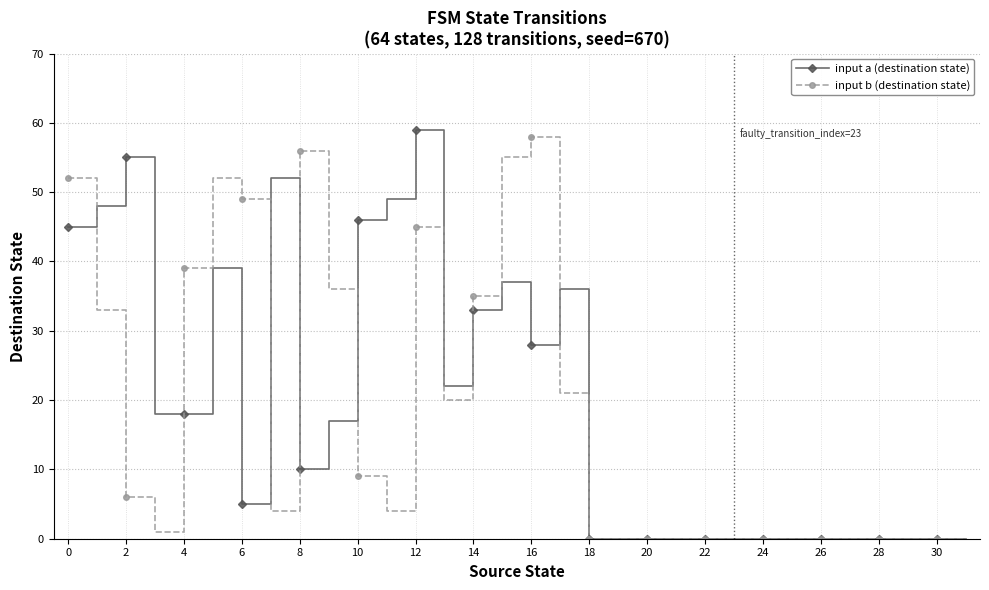

What are all the series names shown in the legend?

input a (destination state), input b (destination state)